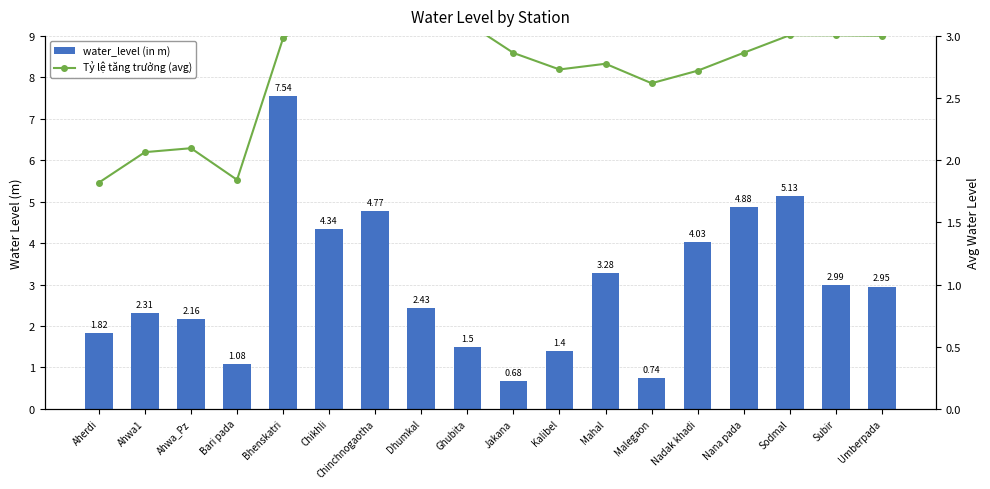

What are all the series names shown in the legend?

water_level (in m), Tỷ lệ tăng trưởng (avg)